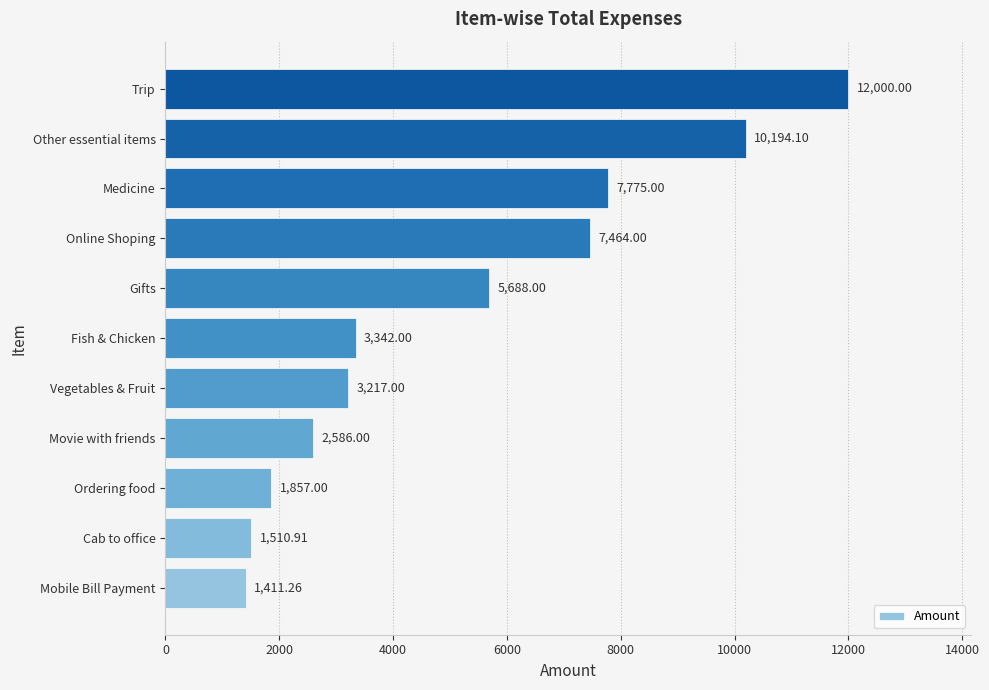

What is the difference between the second highest and minimum values?

8782.8